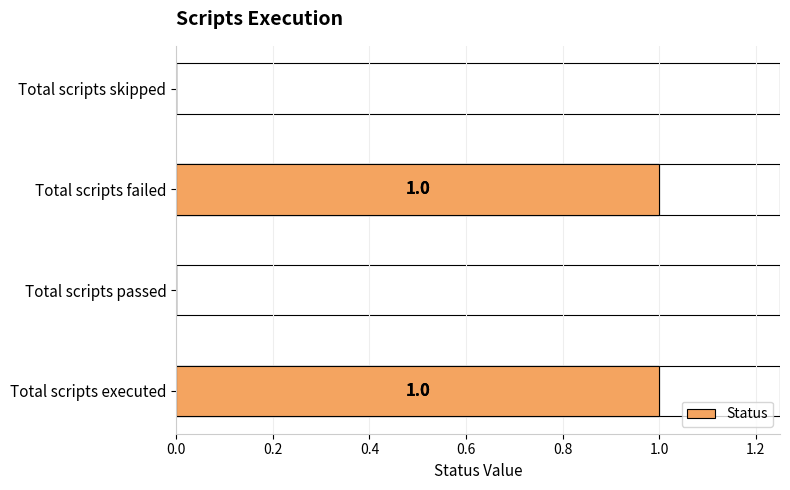

What is the difference between the maximum and minimum values?

1